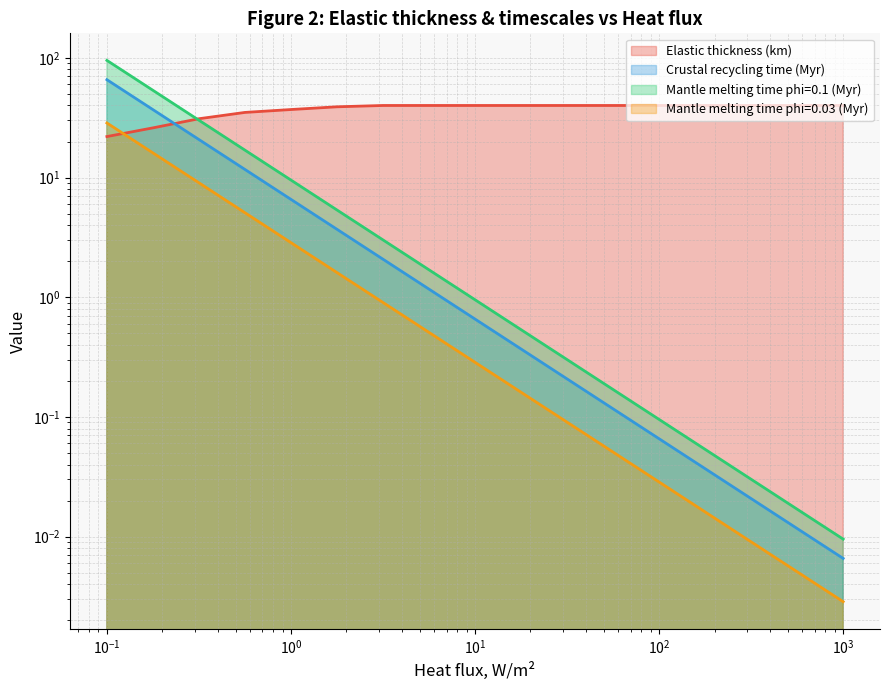

What is the difference between the second highest and minimum values in the Mantle melting time phi=0.03 (Myr) series?

16.1